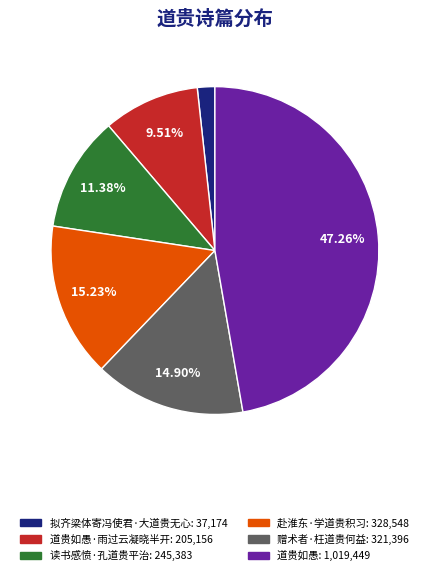

Is there a majority slice in this chart?

No